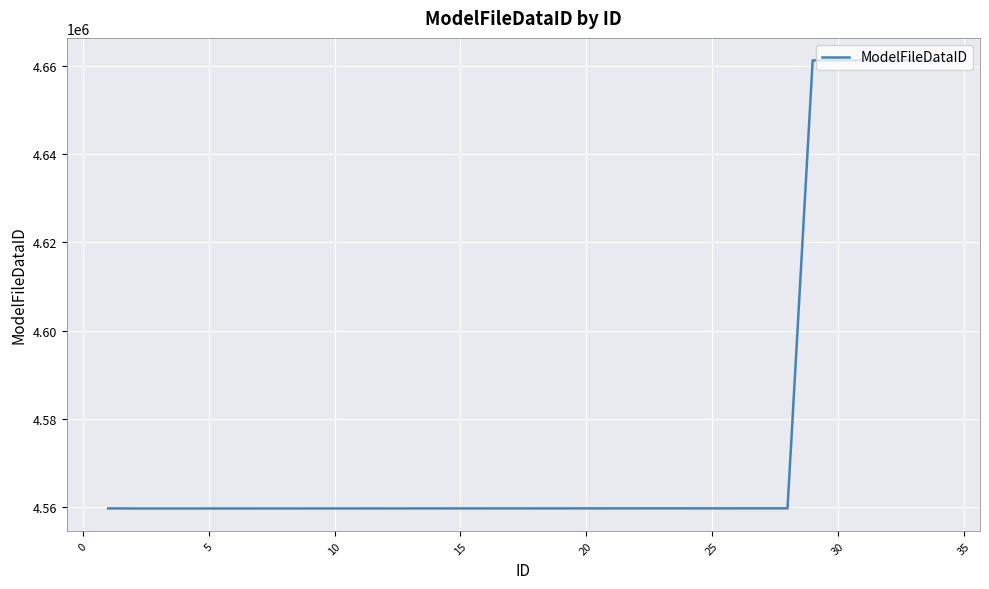

What is the difference between the maximum and minimum values?

101763